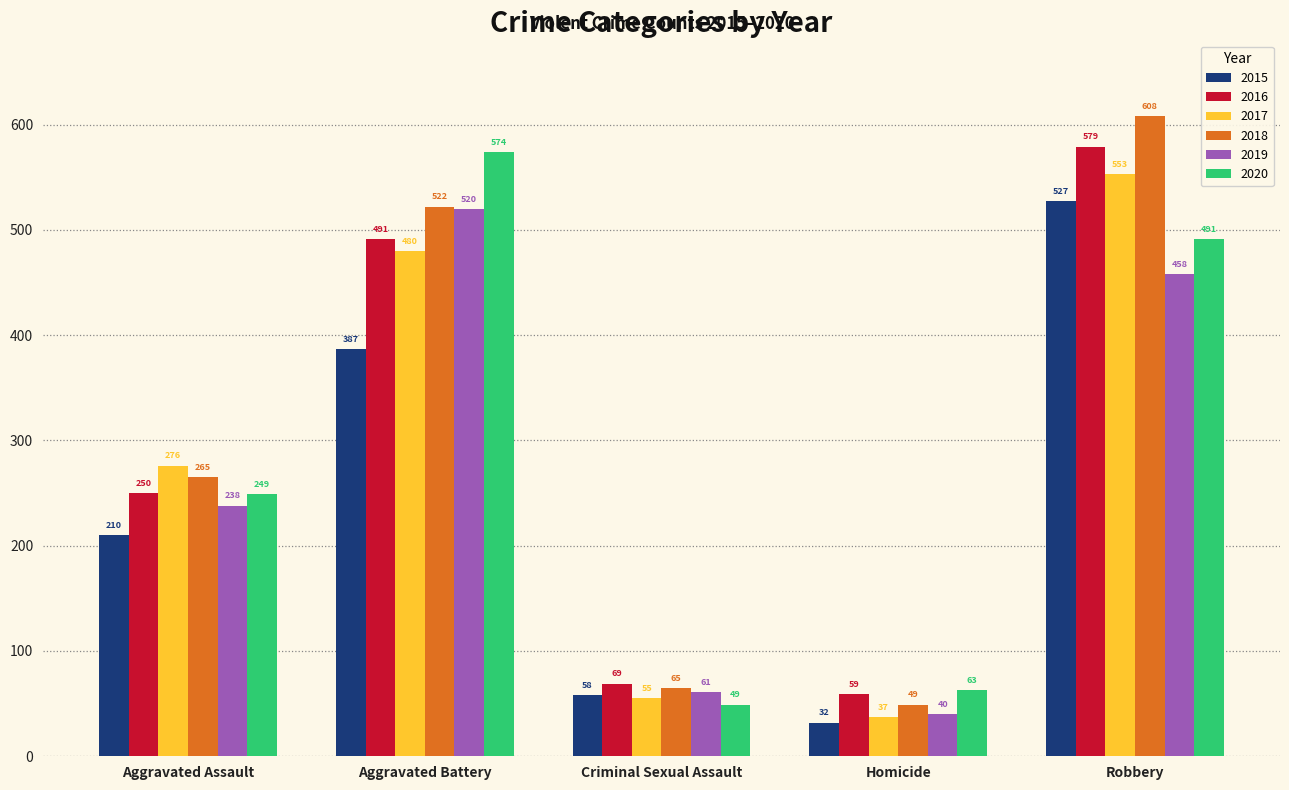

Is it true that 2015 equals 582 at Aggravated Battery?

False